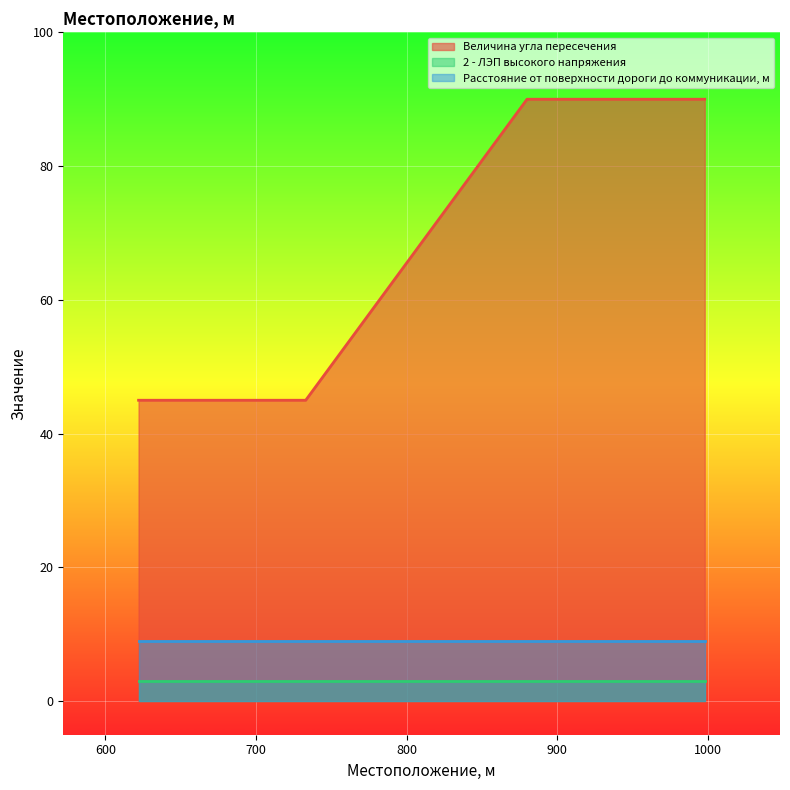

What are all the series names shown in the legend?

Величина угла пересечения, 2 - ЛЭП высокого напряжения, Расстояние от поверхности дороги до коммуникации, м